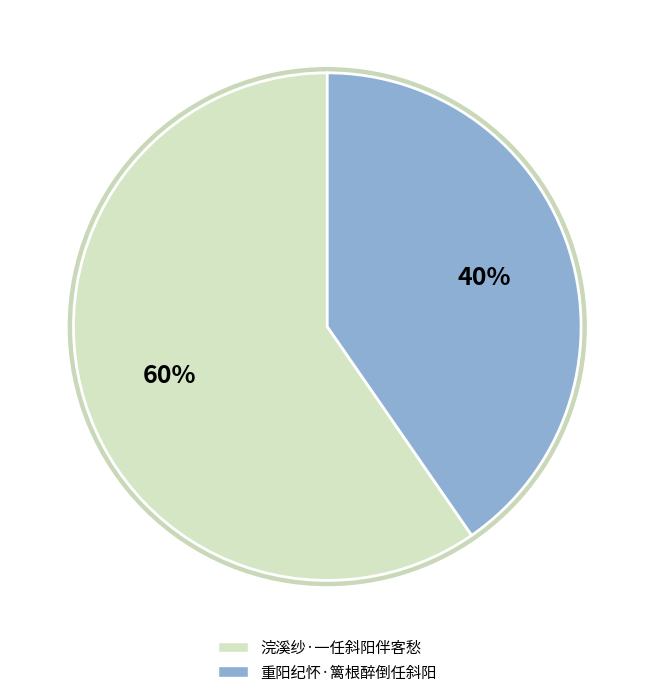

Combined, do 浣溪纱·一任斜阳伴客愁 and 重阳纪怀·篱根醉倒任斜阳 account for over 50%?

Yes